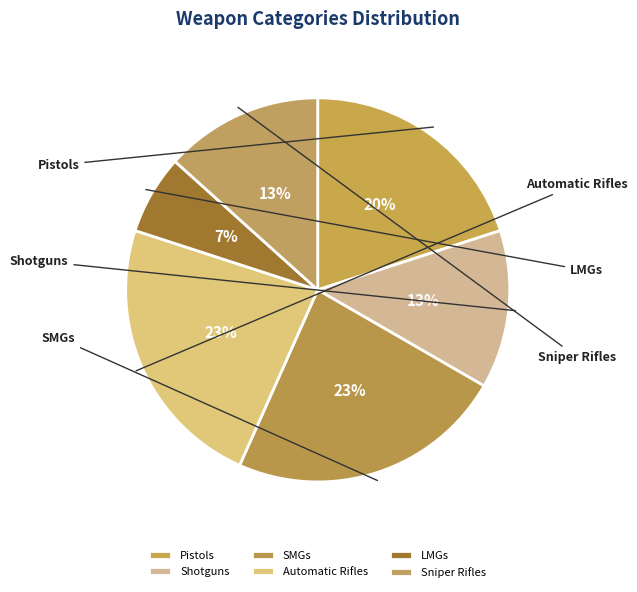

How many segments does this pie chart have?

6